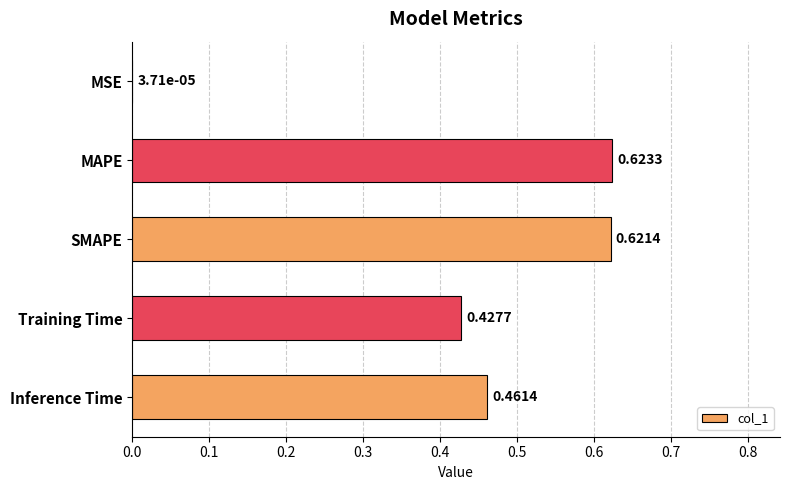

Which category has the highest value across all series?

MAPE